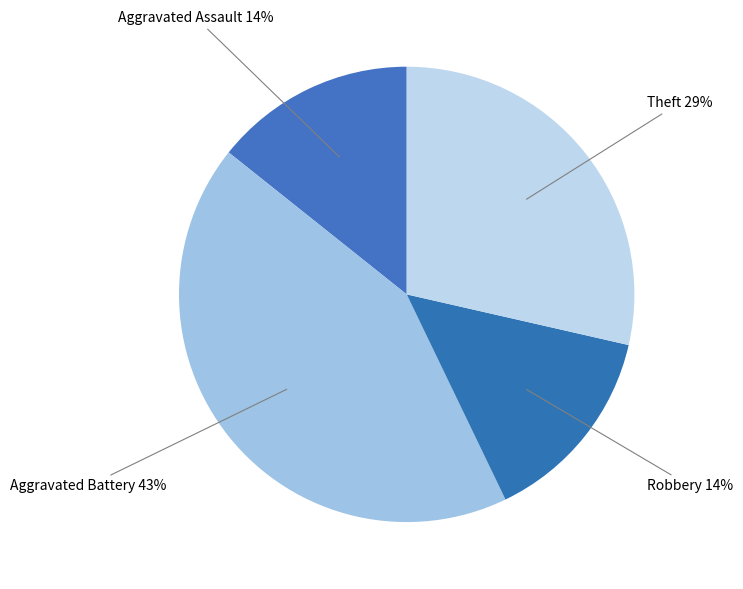

Count the number of slices in the pie.

4